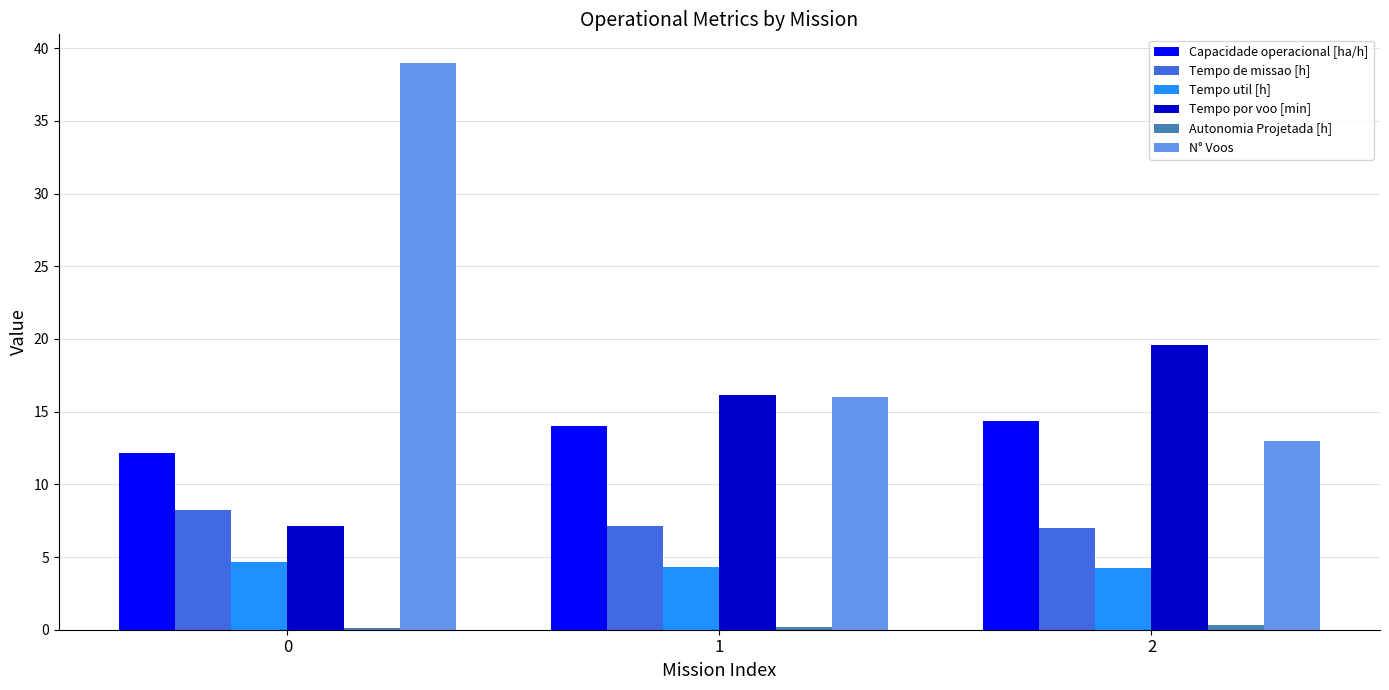

Is it true that Capacidade operacional [ha/h] equals 14.3 at 2?

True